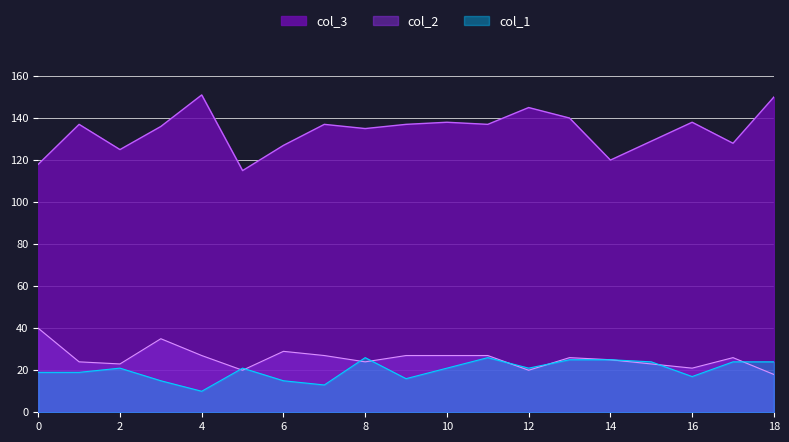

What is the maximum value for col_1?

26